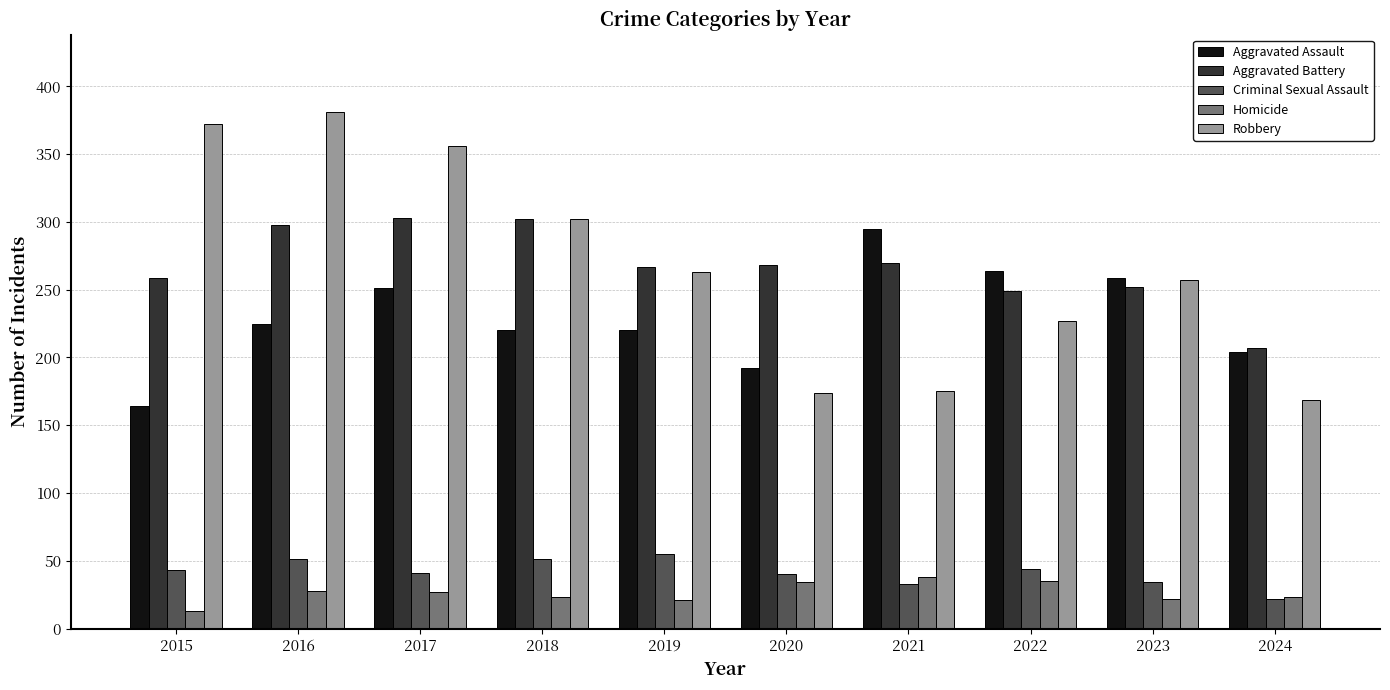

Between 2021 and 2024, which series saw the biggest shift?

Aggravated Assault